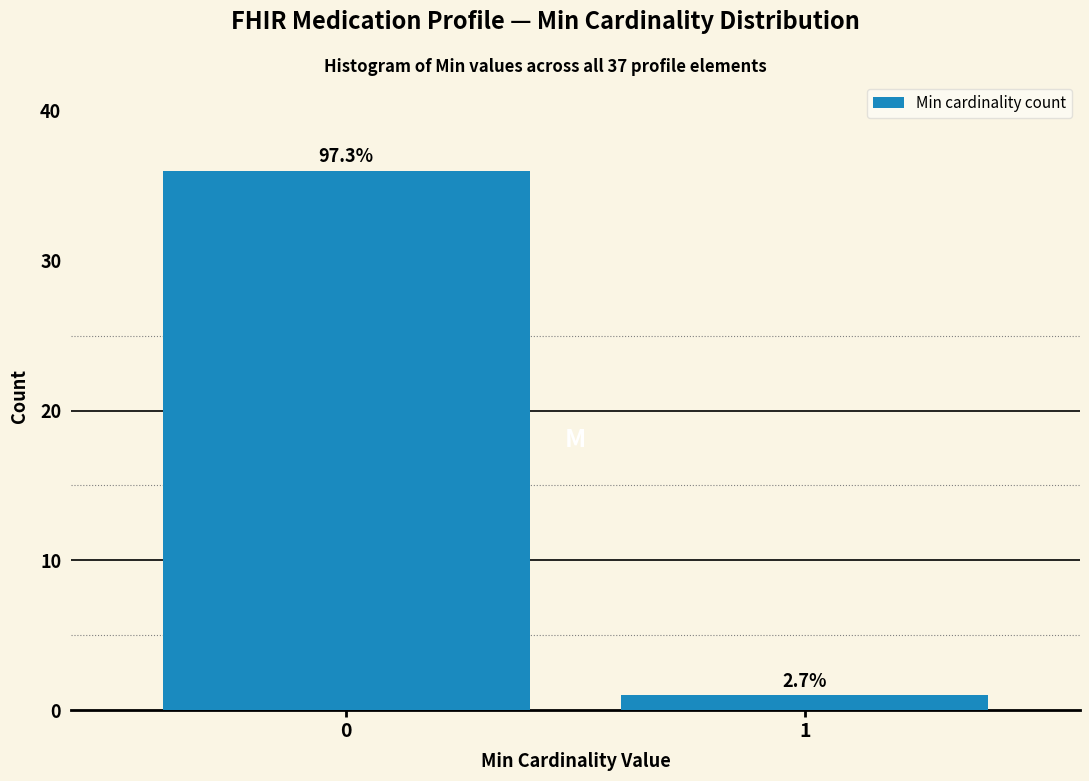

Are the bars horizontal?

No